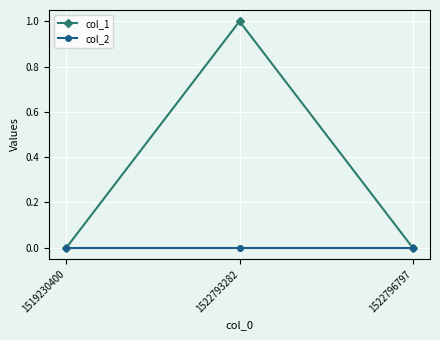

At which category is the sum across all series the highest?

1522793282